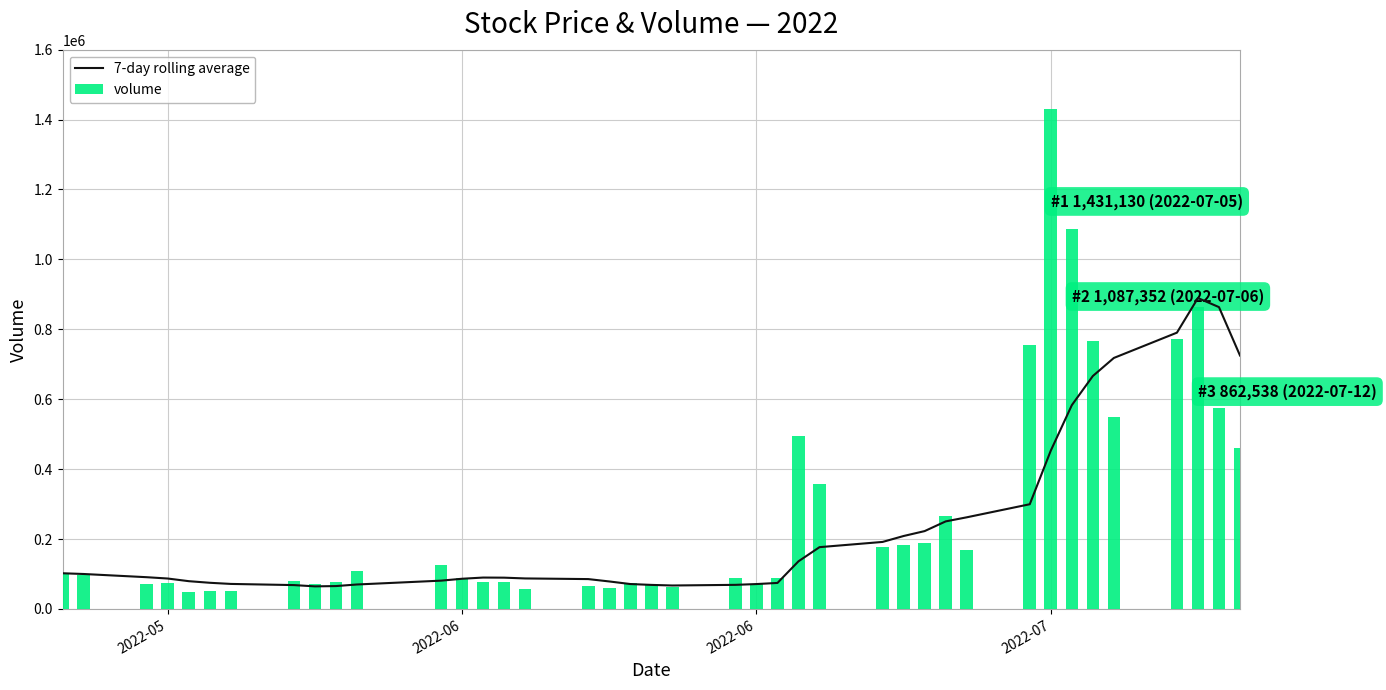

What is the minimum value for 7-day rolling average?

64671.6